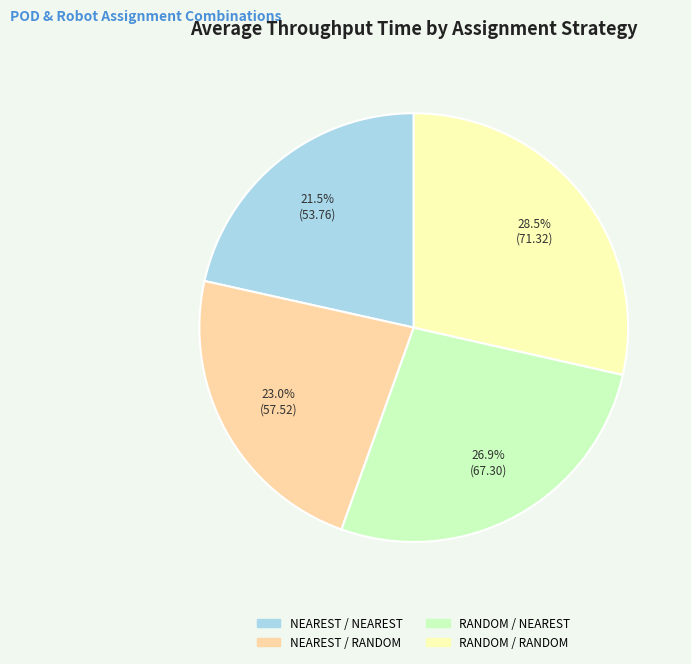

Which category has the smallest portion of the pie?

NEAREST / NEAREST